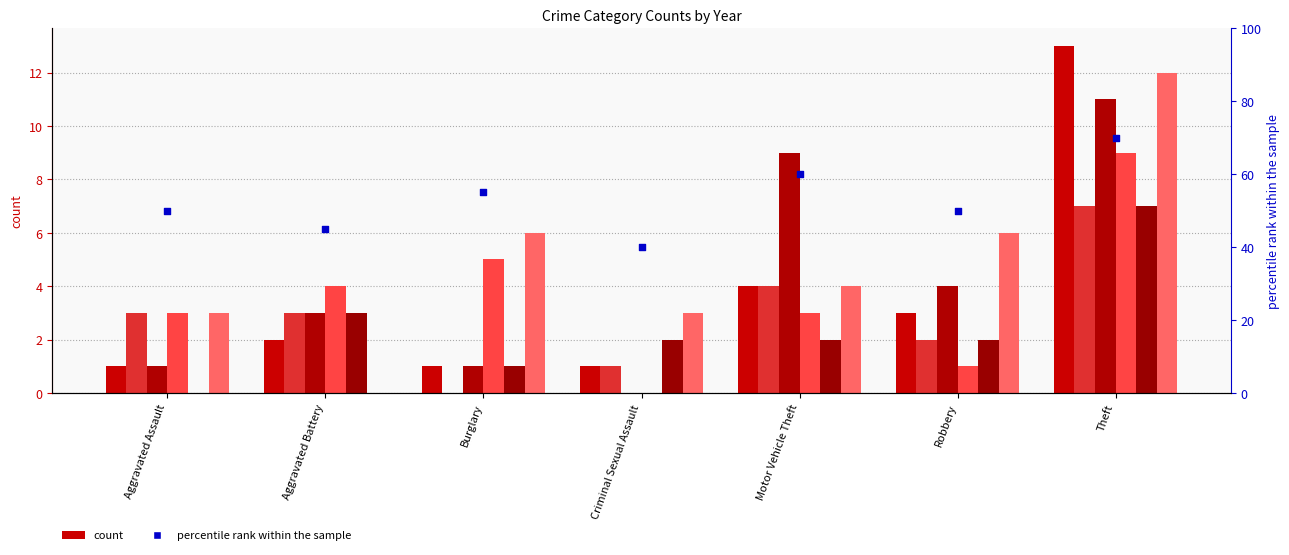

What is the change in value from Aggravated Battery to Burglary?

+10